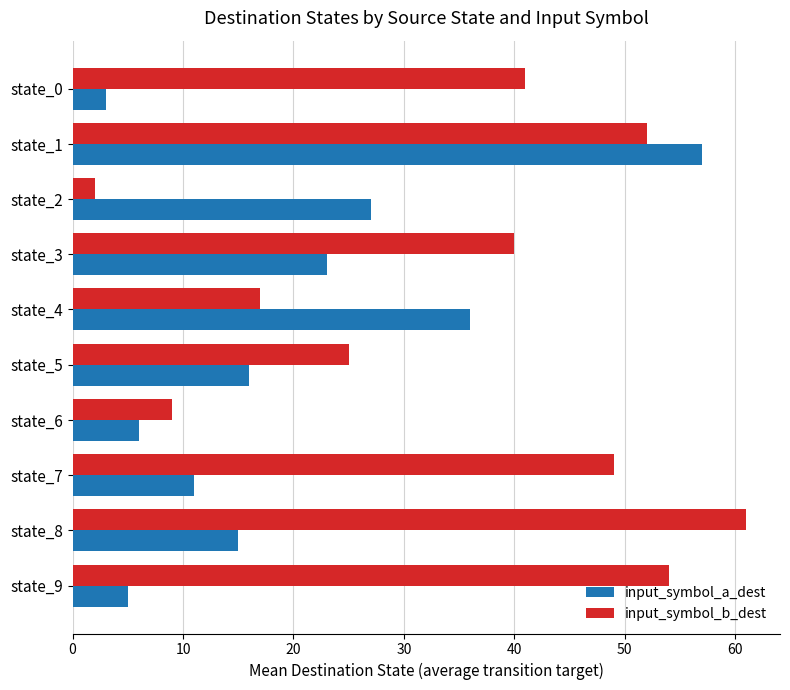

Is the value of input_symbol_a_dest at state_0 greater than the value of input_symbol_b_dest at state_4?

No